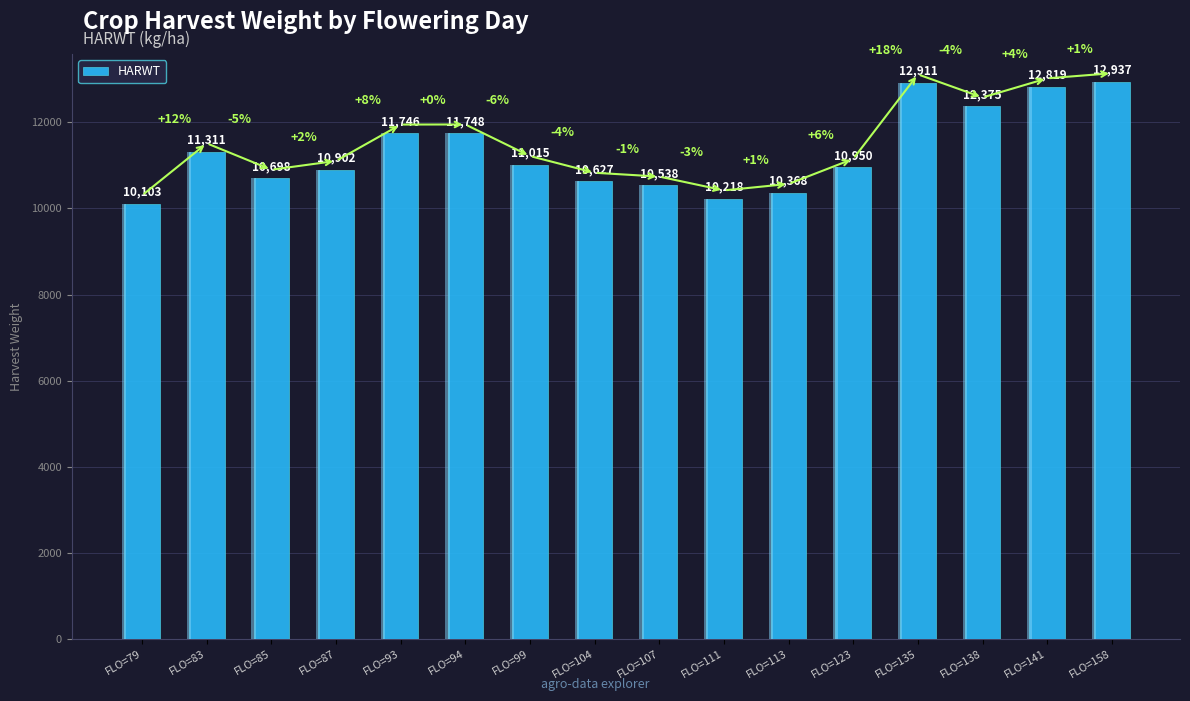

List the labels in order of value, largest first.

FLO=158, FLO=135, FLO=141, FLO=138, FLO=94, FLO=93, FLO=83, FLO=99, FLO=123, FLO=87, FLO=85, FLO=104, FLO=107, FLO=113, FLO=111, FLO=79